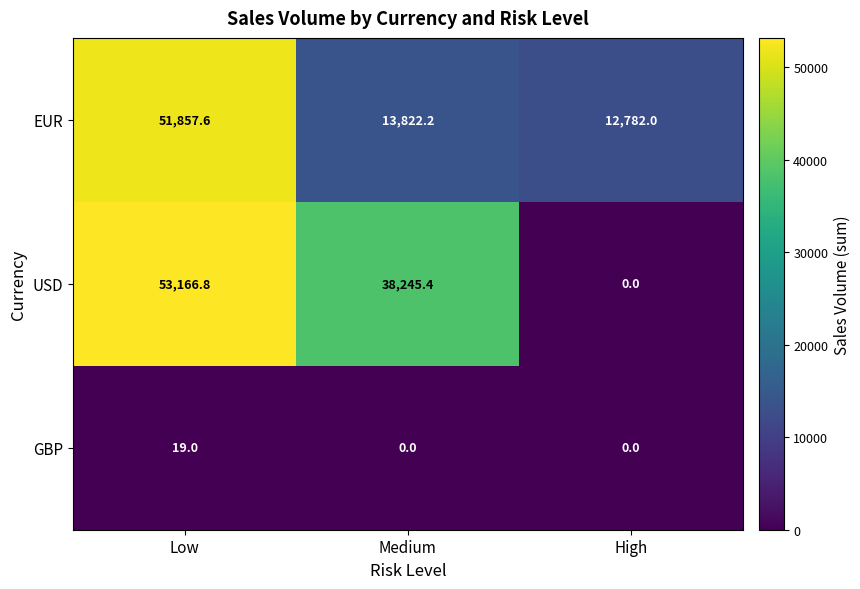

How many series are shown in this chart?

3